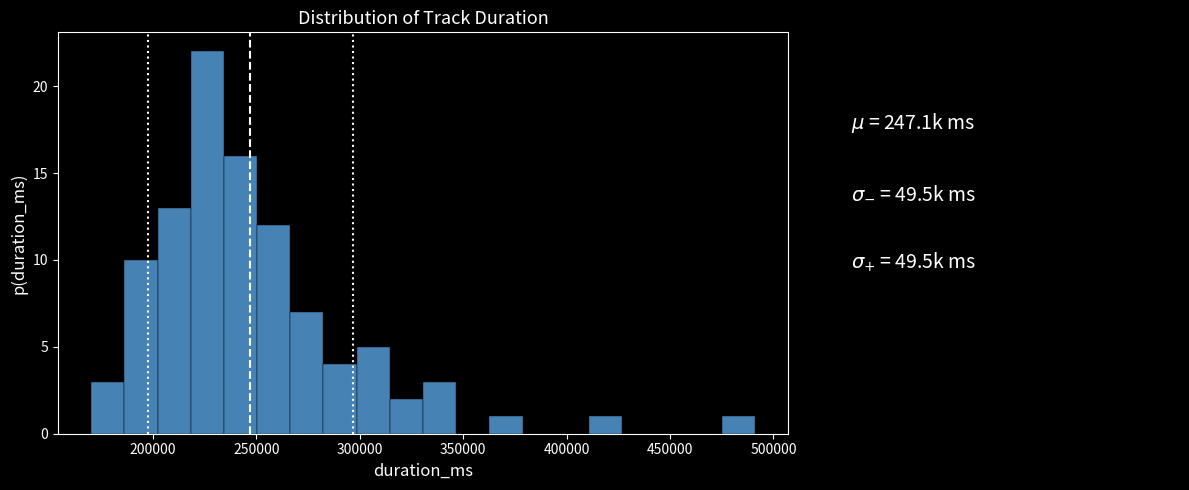

Around what value on the x-axis is the tallest bar? Give the approximate position of its centre, as read against the axis.

225000